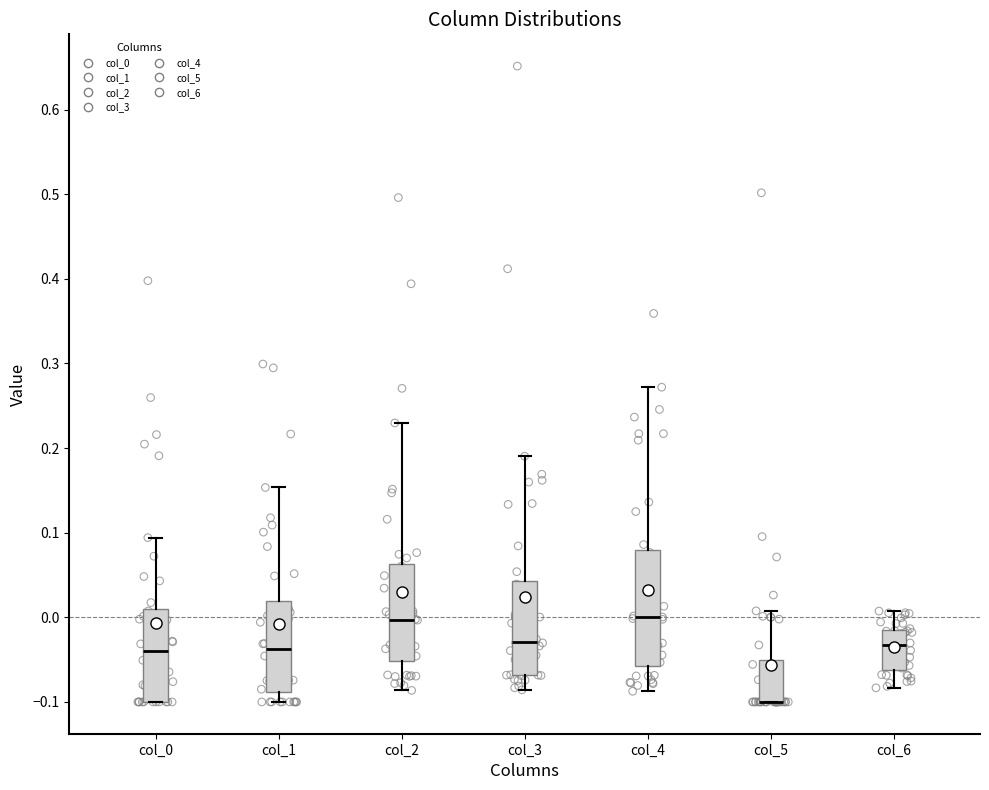

Reading left to right, read every box against the y-axis: the position of its median line, the range the box covers, and the ends of its whiskers. The values are not printed on the chart, so give them approximately, as read against the axis.

col_0: median -0.04, box -0.10 to 0.01, whiskers -0.10 to 0.09
col_1: median -0.04, box -0.09 to 0.02, whiskers -0.10 to 0.15
col_2: median 0.00, box -0.05 to 0.06, whiskers -0.09 to 0.23
col_3: median -0.03, box -0.07 to 0.04, whiskers -0.09 to 0.19
col_4: median 0.00, box -0.06 to 0.08, whiskers -0.09 to 0.27
col_5: median -0.10 (drawn on the box's lower edge), box -0.10 to -0.05, whiskers -0.10 to 0.01
col_6: median -0.03, box -0.06 to -0.02, whiskers -0.08 to 0.01